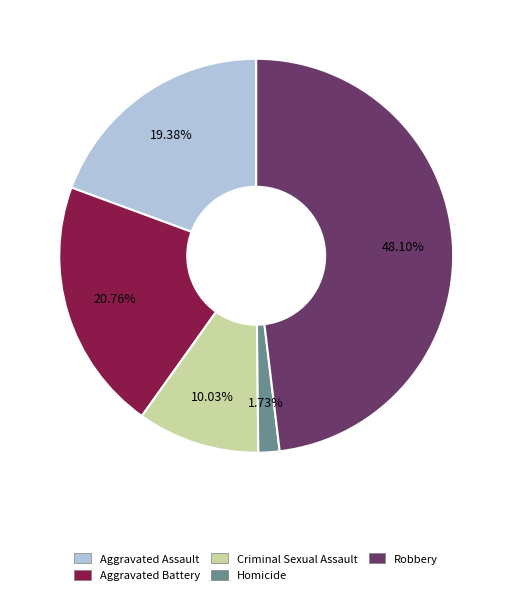

How many slices are in this pie chart?

5